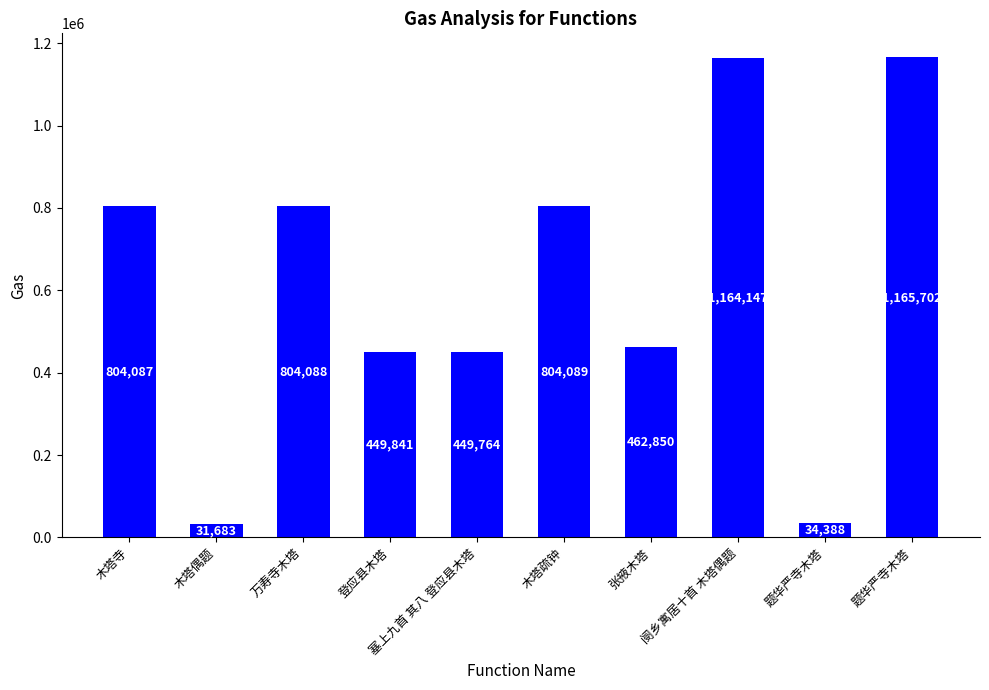

What is the minimum value shown in the chart?

31683